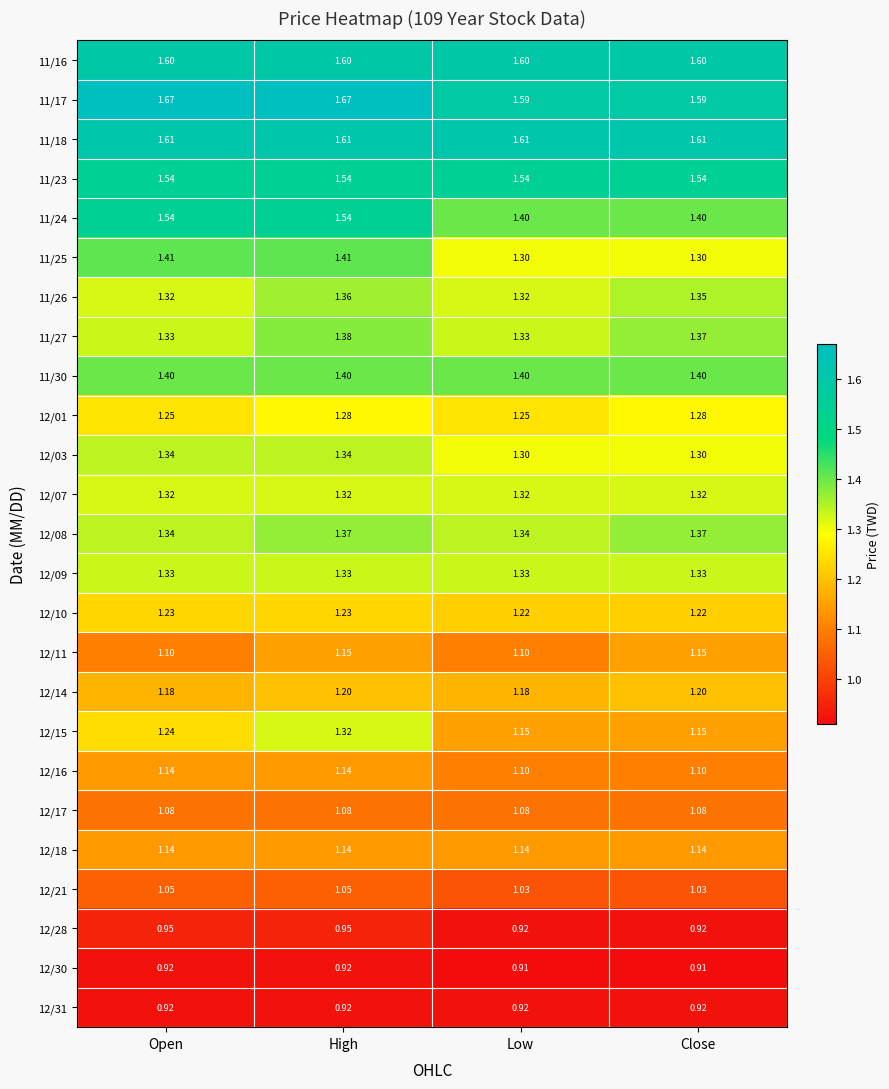

Is the value of 12/15 at Open greater than the value of 11/24 at High?

No